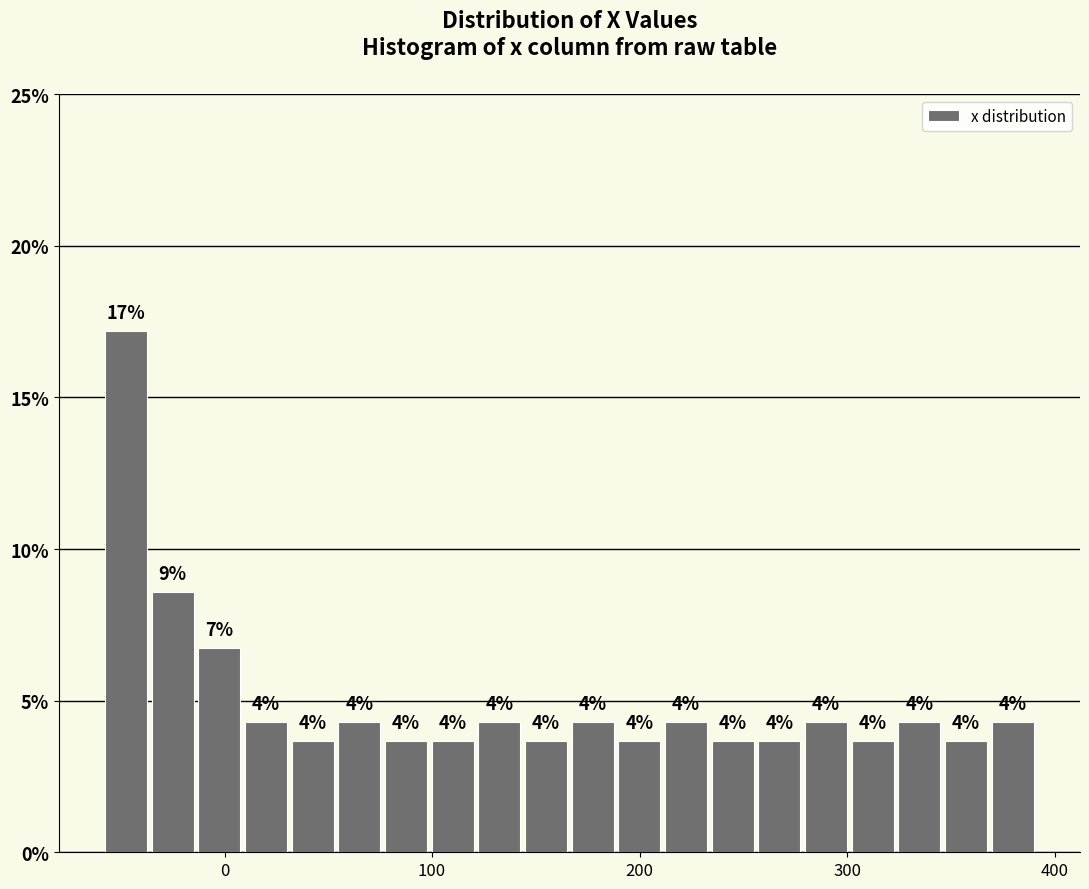

Around what value on the x-axis is the tallest bar? Give the approximate position of its centre, as read against the axis.

-50